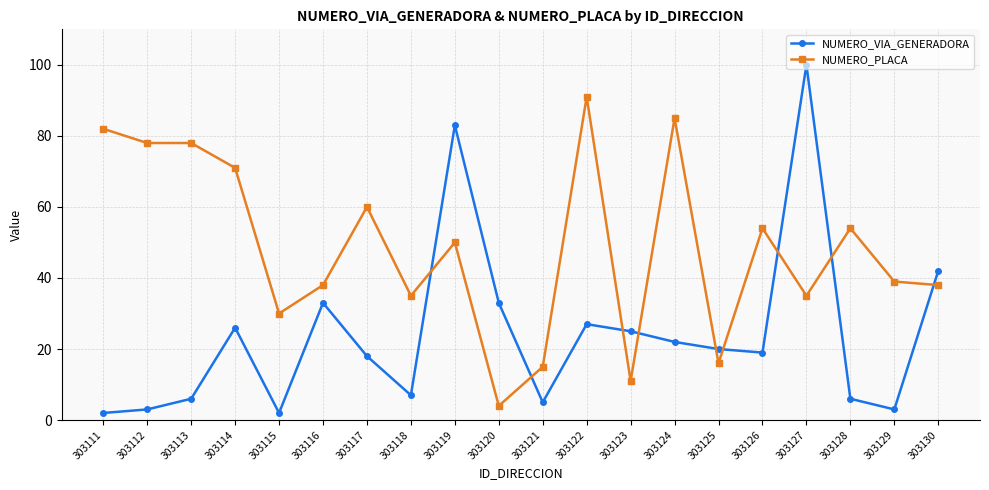

Does the chart display data point markers on the line(s)?

Yes